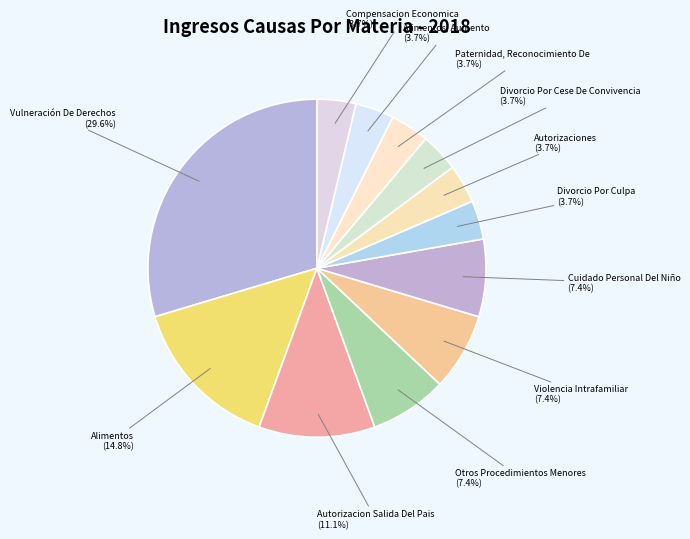

How much of the chart is everything except Divorcio Por Culpa?

96.3%